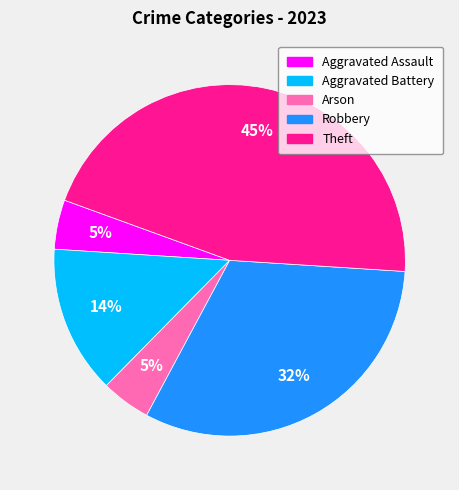

To the nearest percent, what is the average slice percentage?

20%